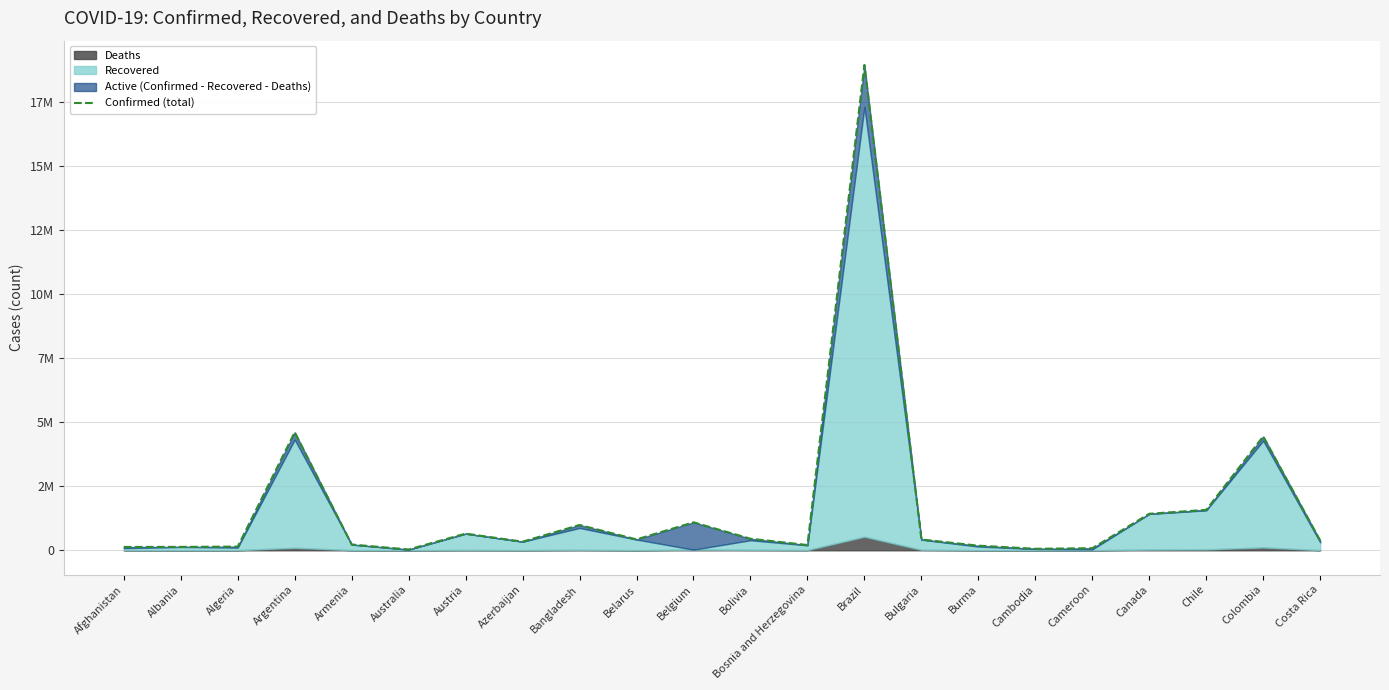

How many data points are less than 422353?

11